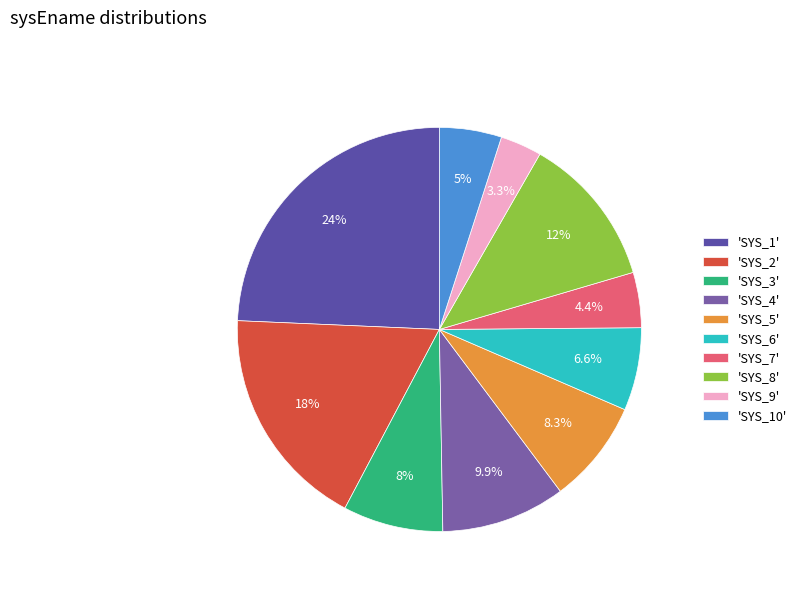

How many slices are in this pie chart?

10